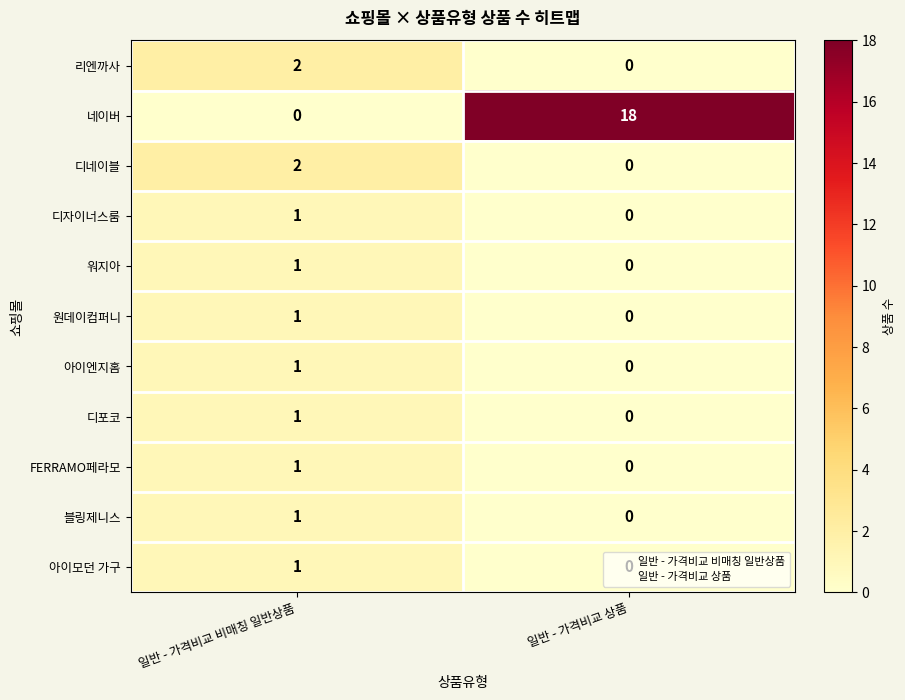

Which series has the largest total across all categories?

네이버